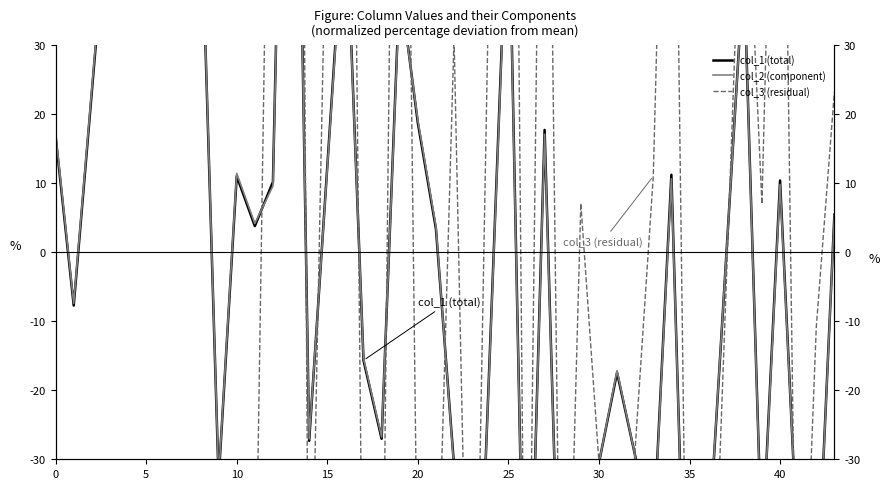

At which label does col_3 (residual) first exceed -40?

25